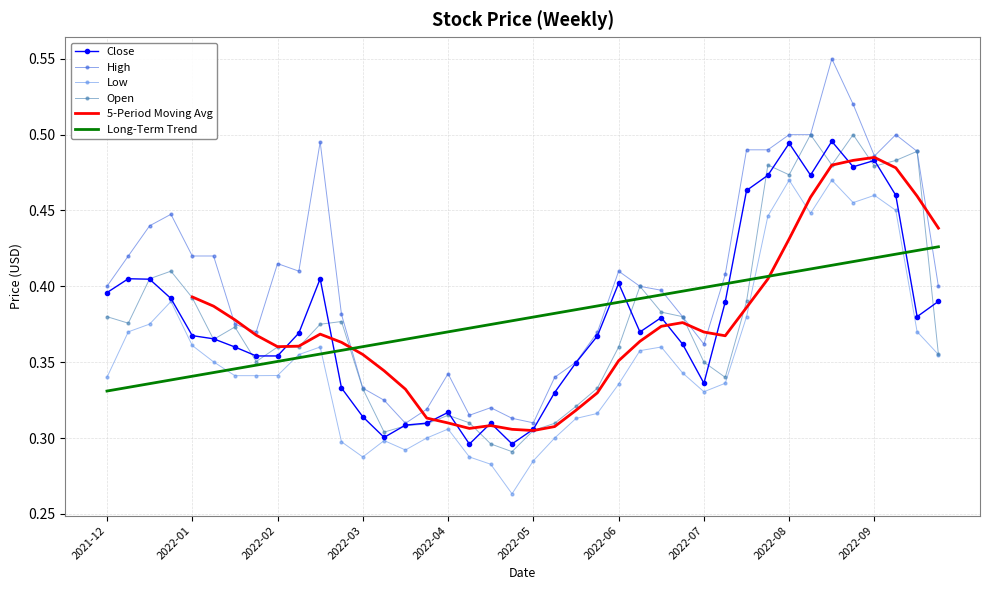

What is the difference between the maximum and minimum values in the Open series?

0.2